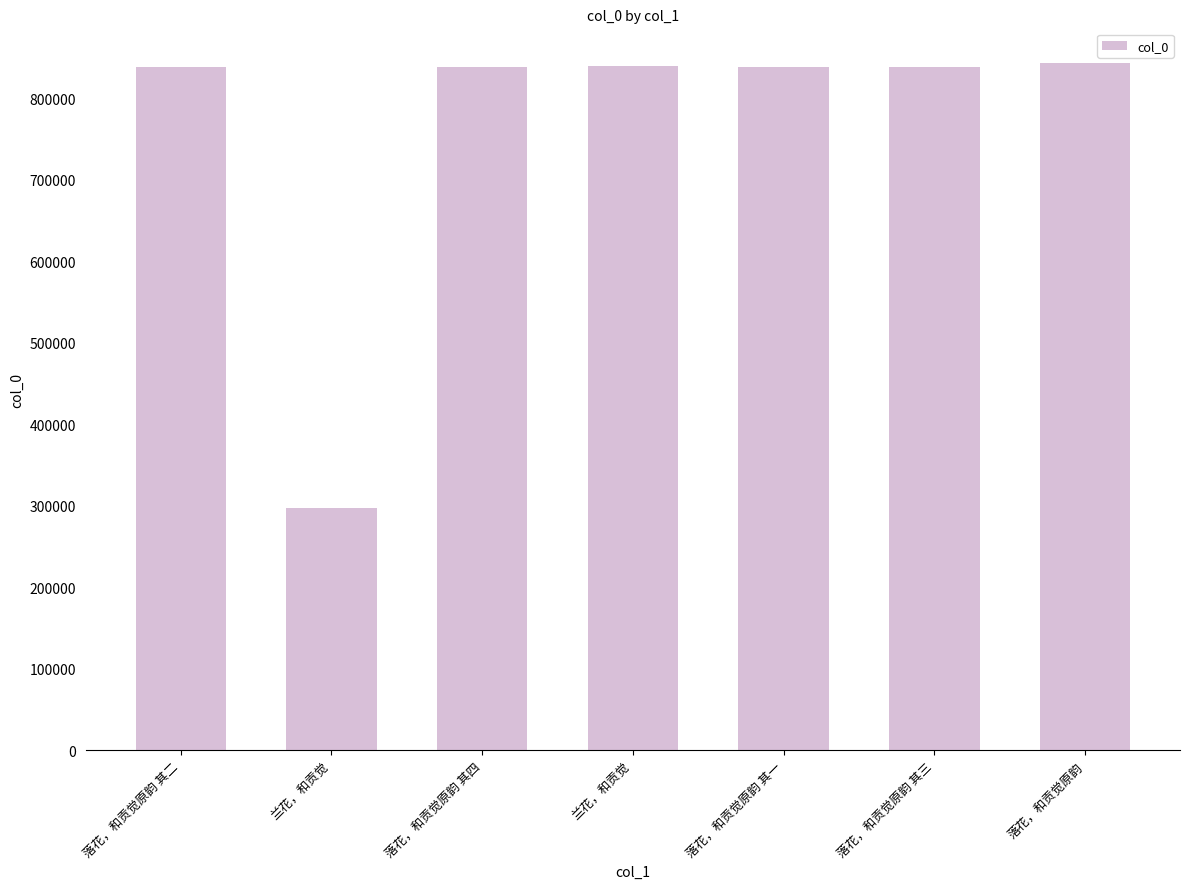

Are the bars horizontal?

No